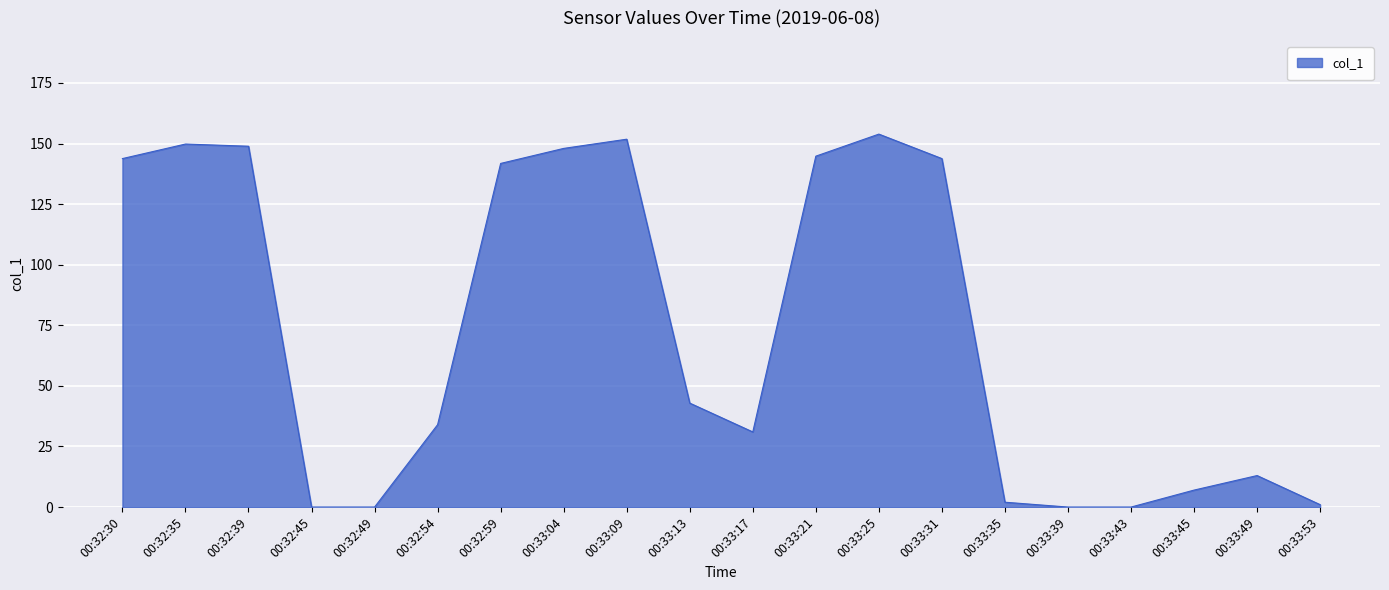

At which label is the value closest to 76?

00:33:13